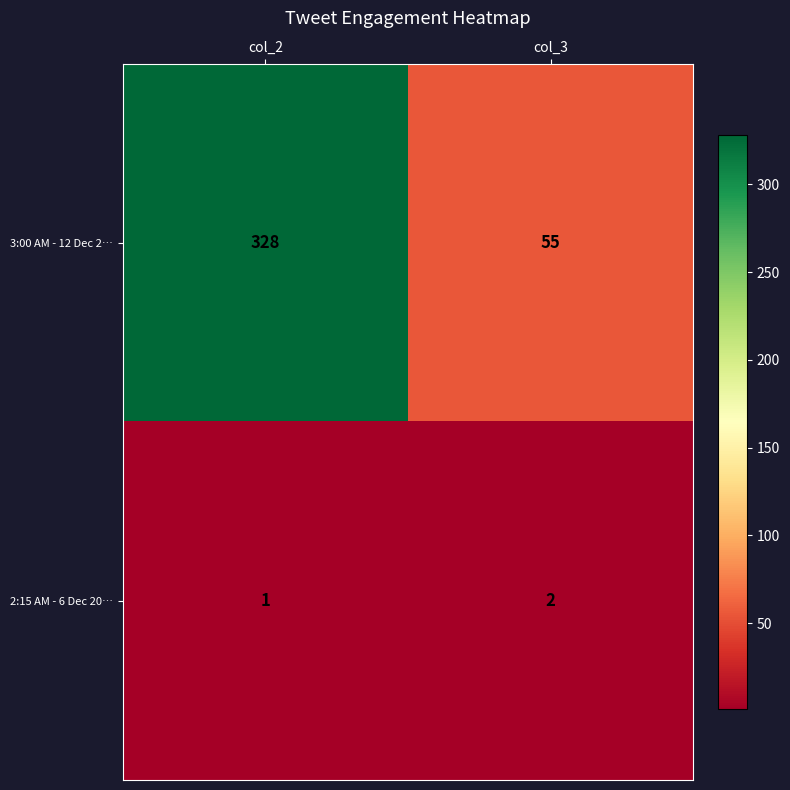

The 3:00 AM - 12 Dec 2… series shows 562 at col_2. True or false?

False